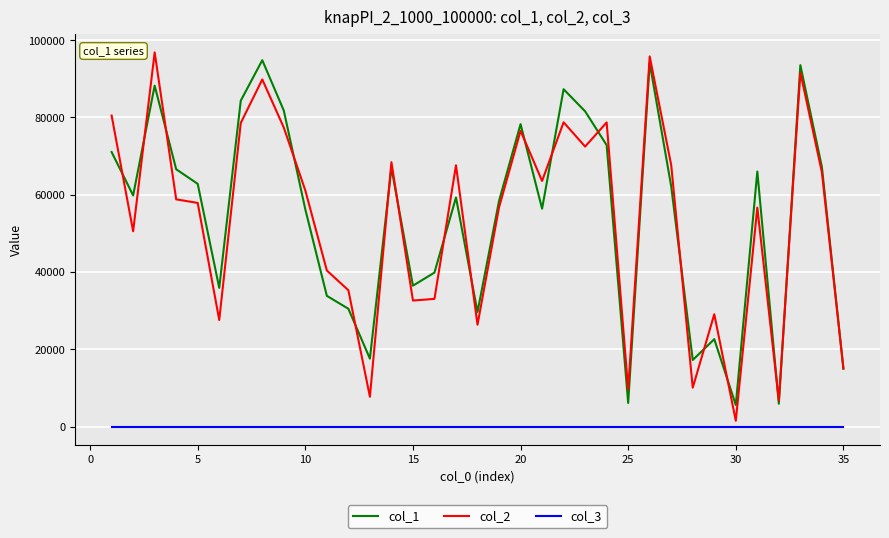

What is the difference between the second highest and second lowest values in the col_2 series?

89111